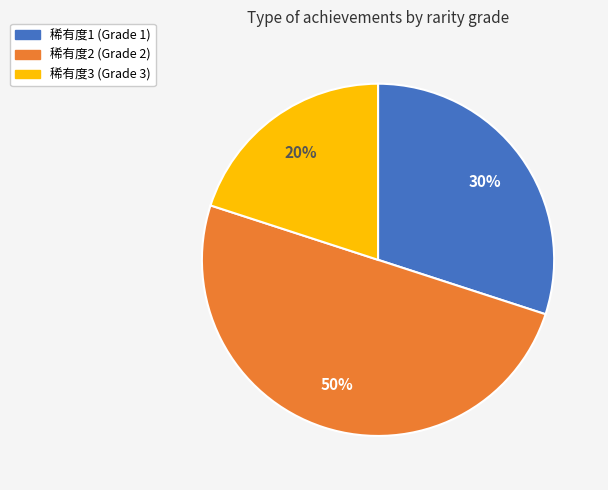

To the nearest percent, what is the average slice percentage?

33%